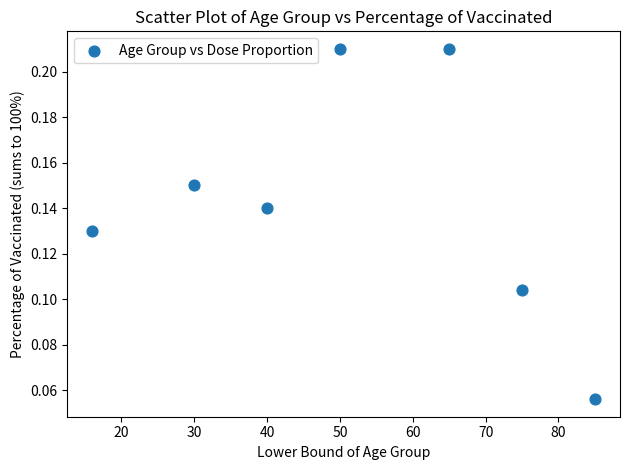

What is the range of X values (max minus min)?

69.0